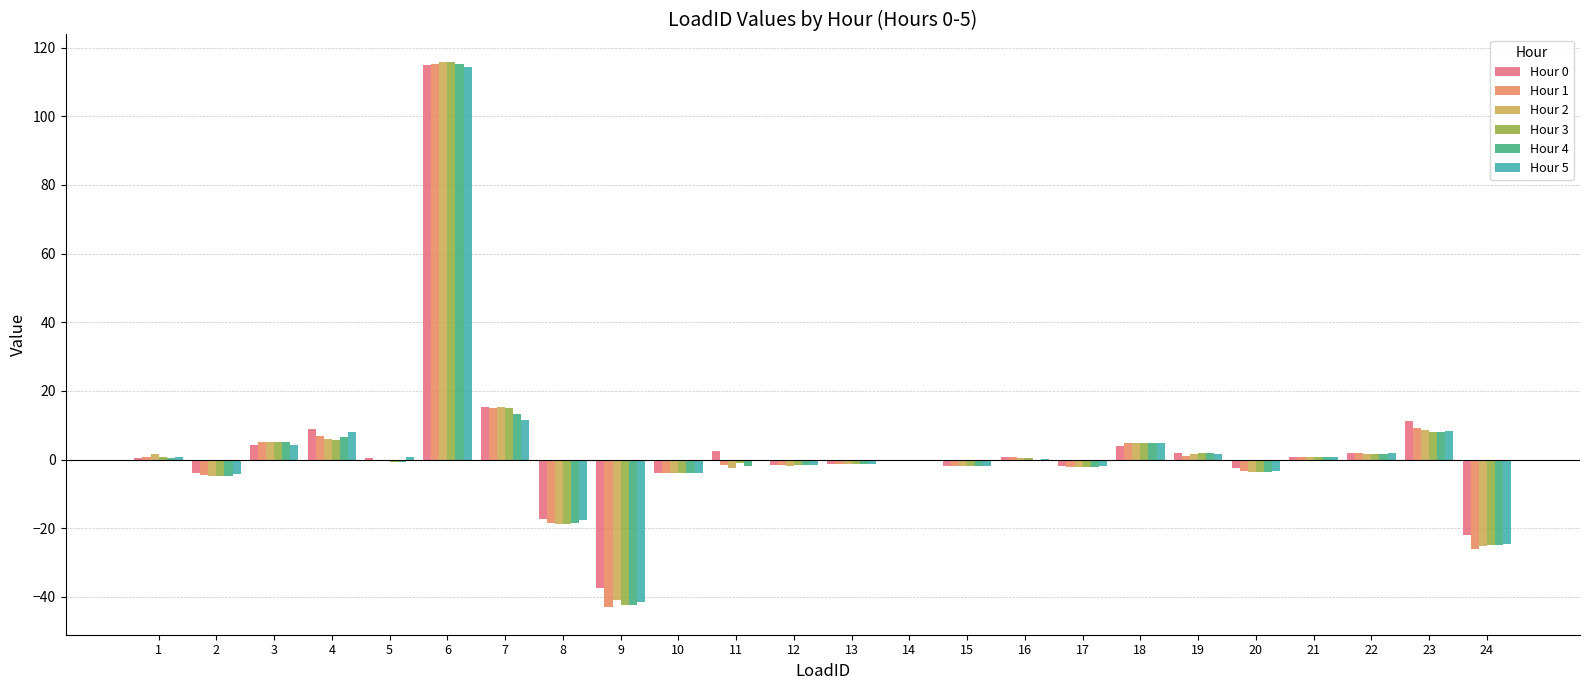

What is the sum of all Hour 0 values?

73.7